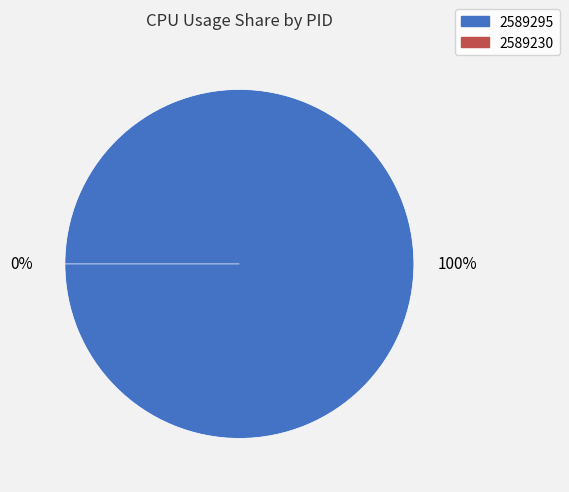

Is it true that 2589295 is 100% of the pie?

True